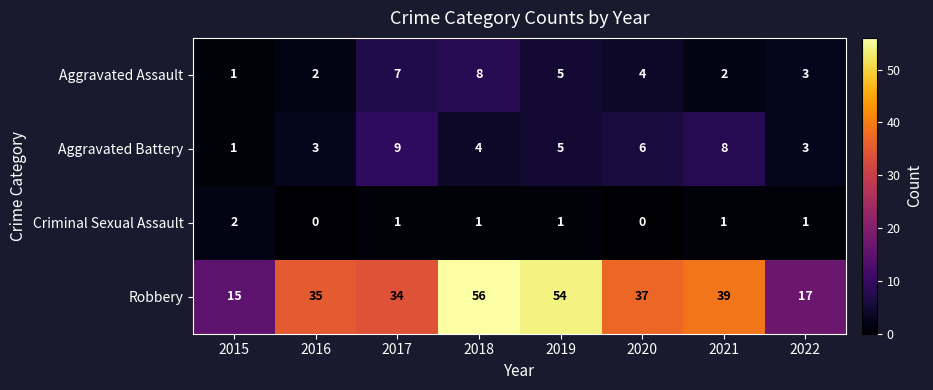

How many Aggravated Battery values are between 3 and 8?

6